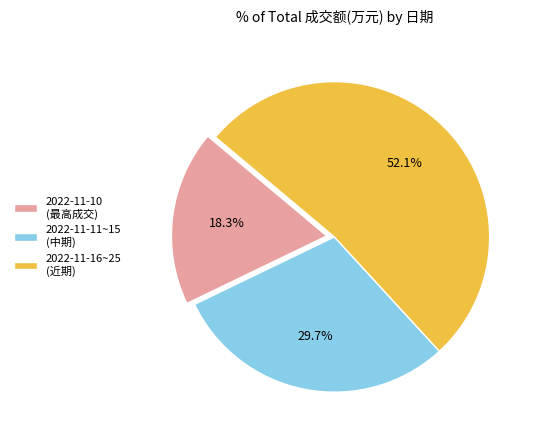

Does any single category account for the majority?

Yes